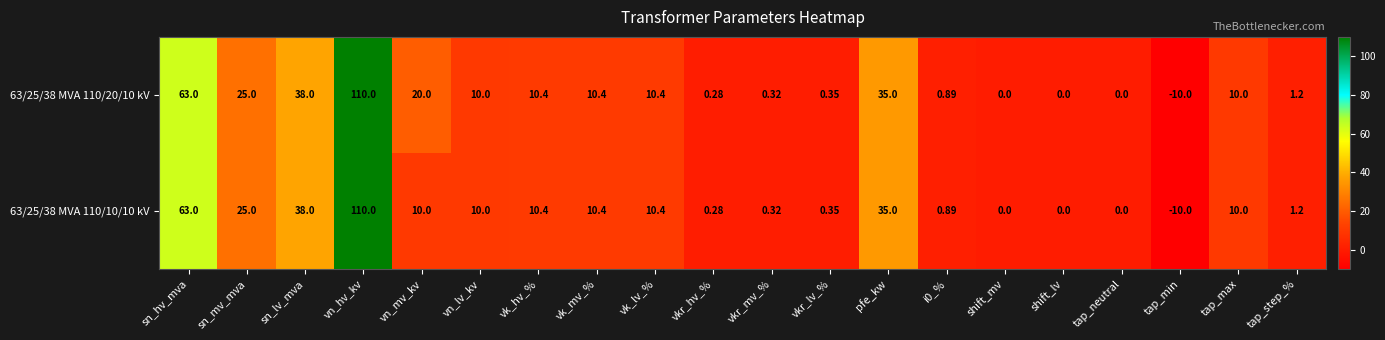

How many values in 63/25/38 MVA 110/10/10 kV are below zero?

1